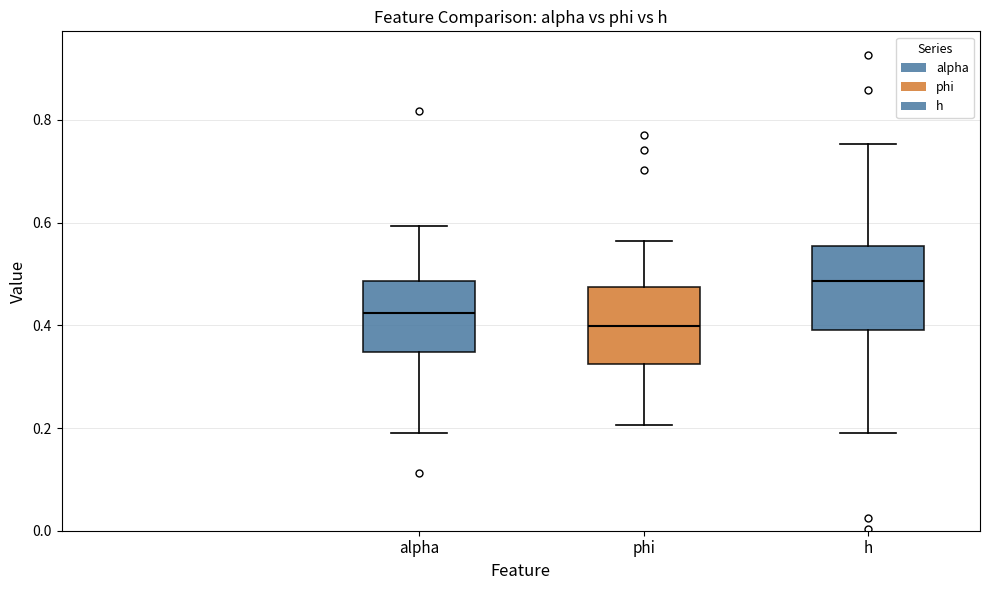

Which box's median line is the lowest?

phi